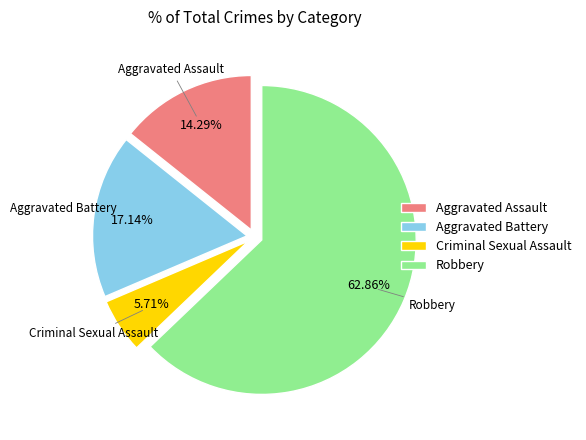

Which has a higher value, Aggravated Assault or Criminal Sexual Assault?

Aggravated Assault